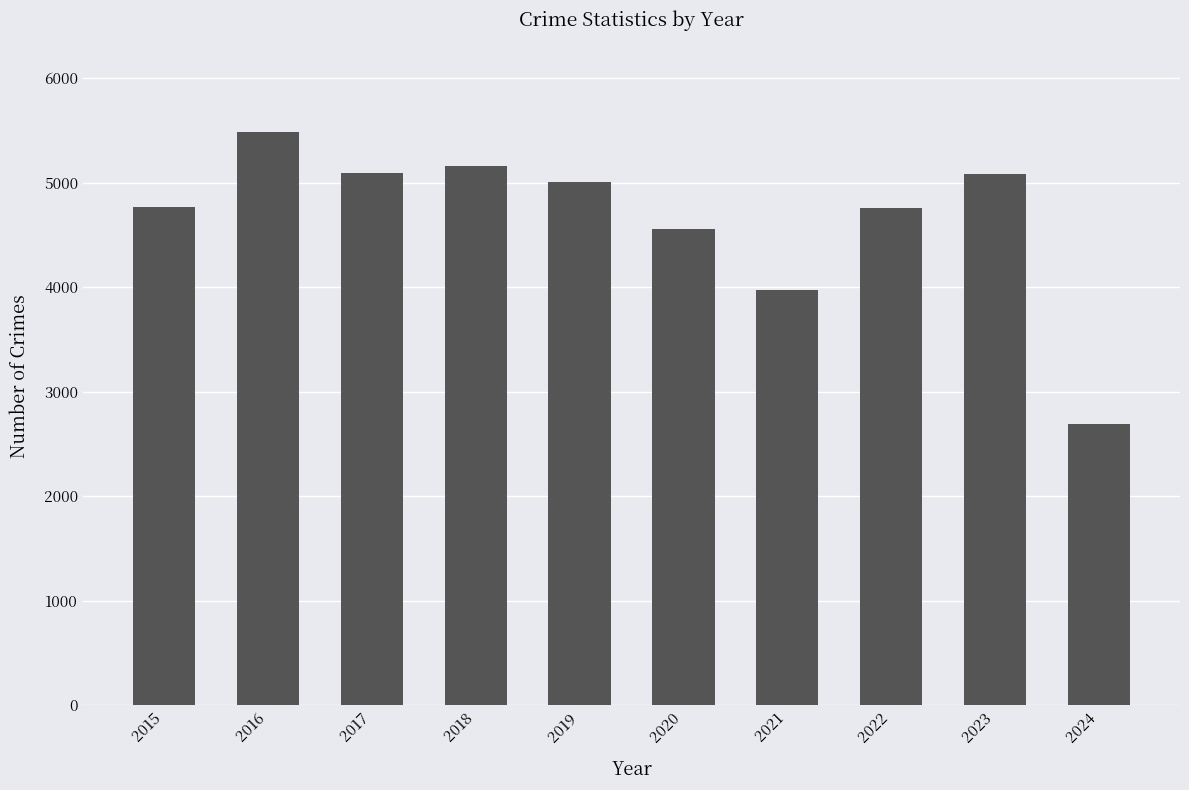

Approximately how many times larger is the value at 2022 compared to 2019?

1.0